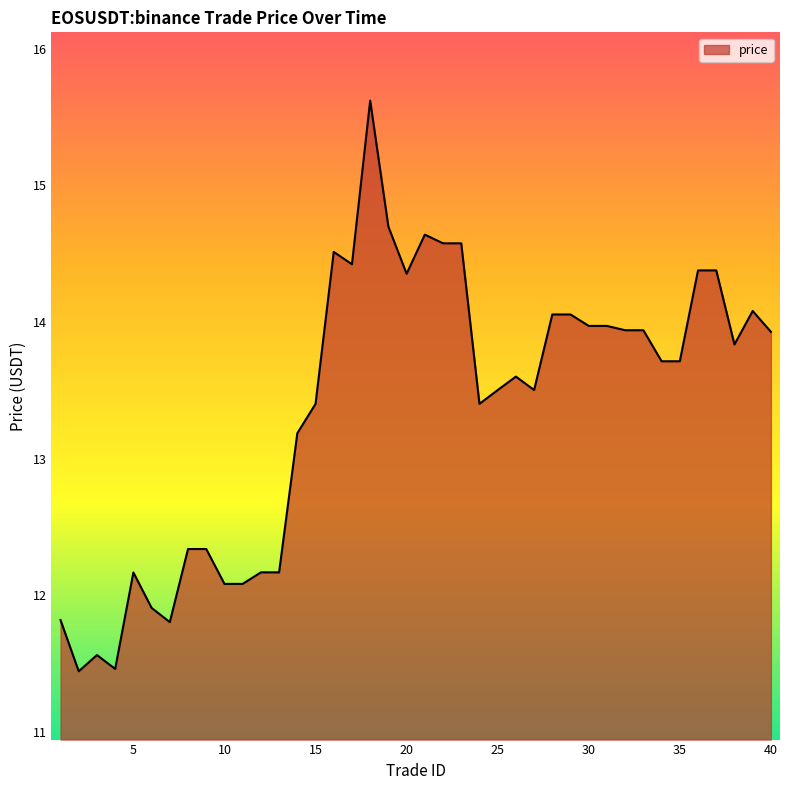

What is the greatest value displayed?

15.6